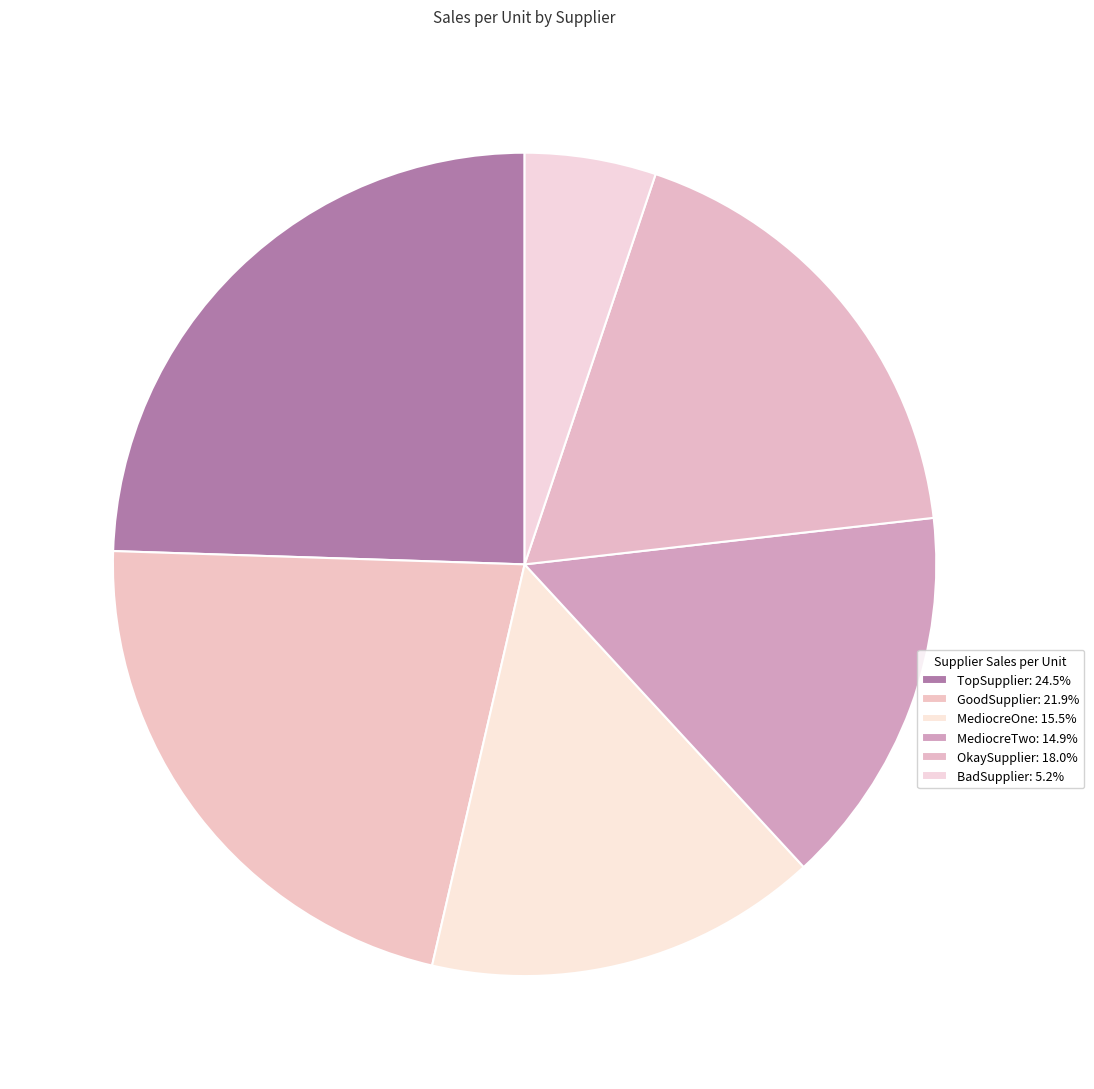

True or false: BadSupplier accounts for 5% of the total.

True